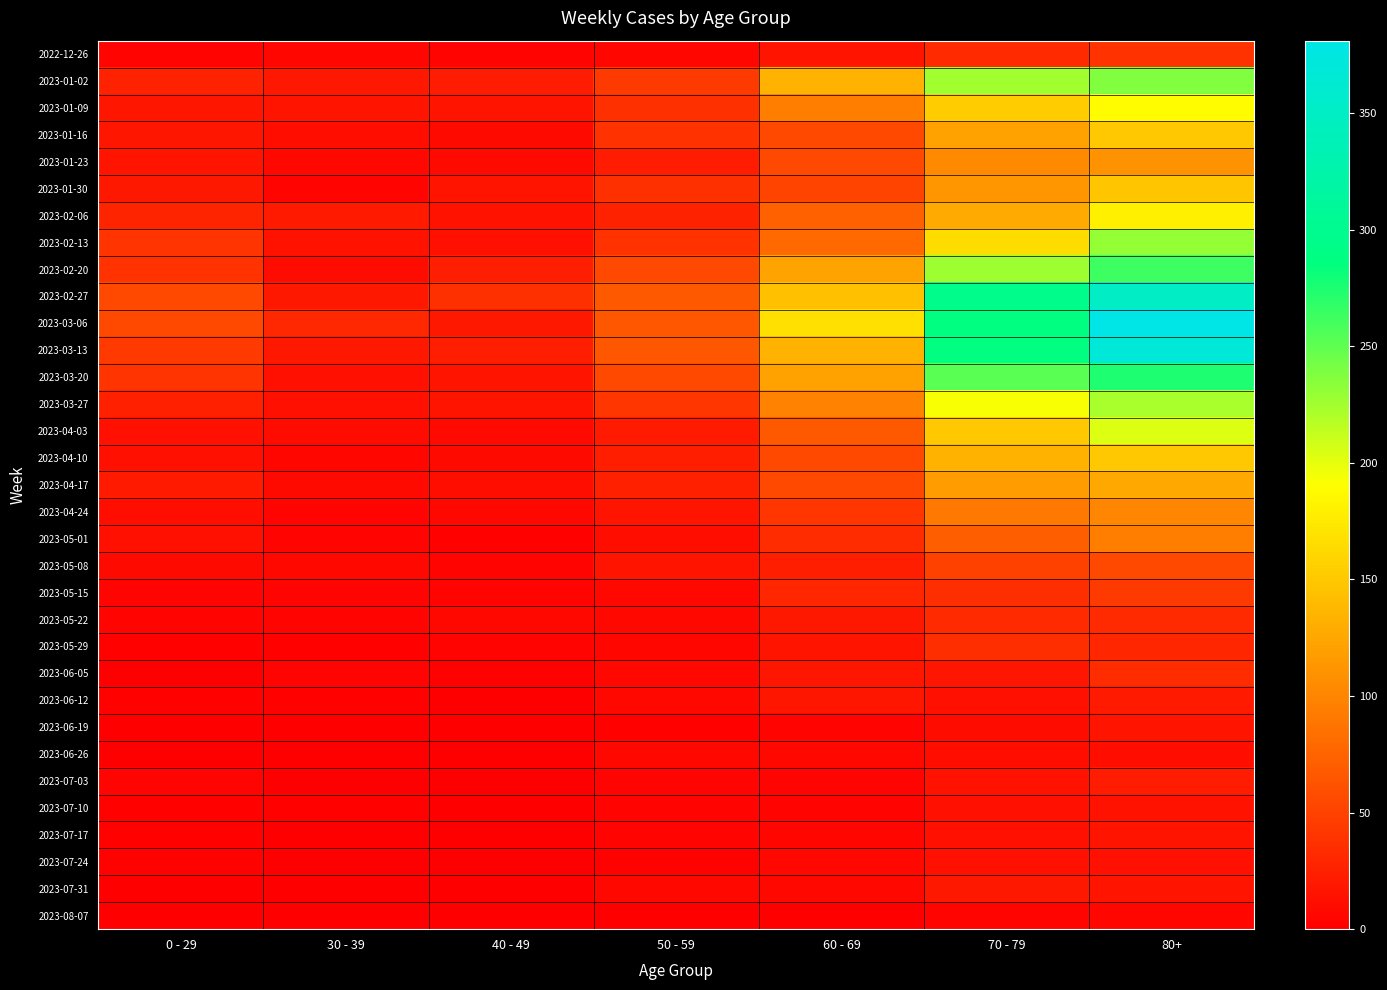

What is the greatest value displayed?

381